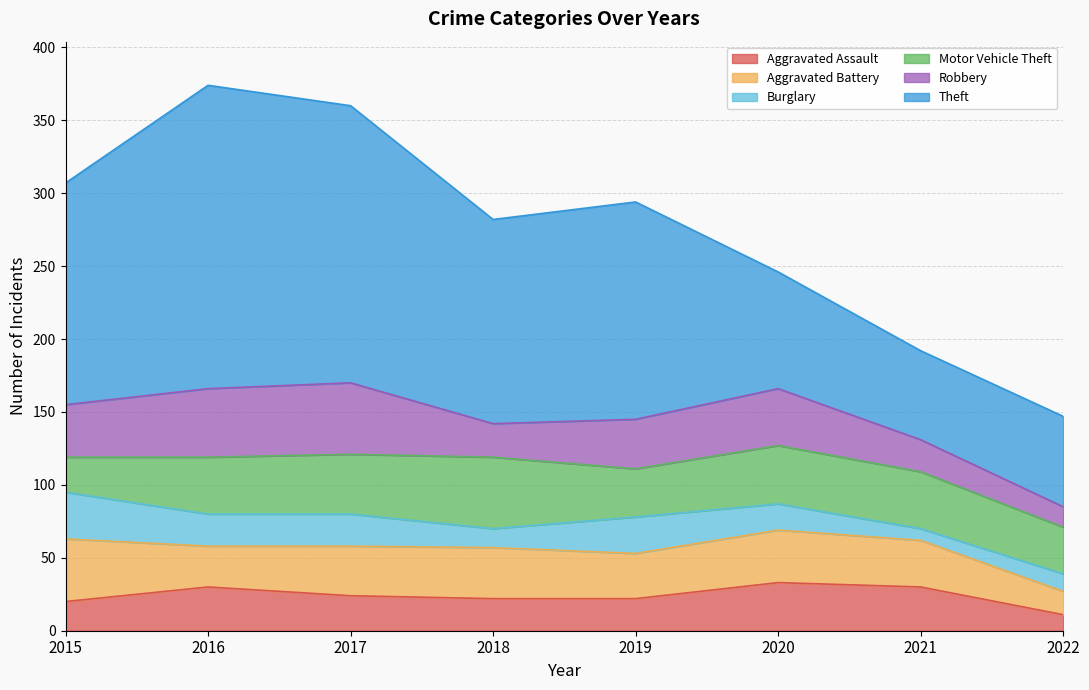

Reading right to left, list all the values displayed in this chart.

Aggravated Assault: 11	30	33	22	22	24	30	20
Aggravated Battery: 16	32	36	31	35	34	28	43
Burglary: 12	8	18	25	13	22	22	32
Motor Vehicle Theft: 32	39	40	33	49	41	39	24
Robbery: 14	22	39	34	23	49	47	36
Theft: 62	61	80	149	140	190	208	152